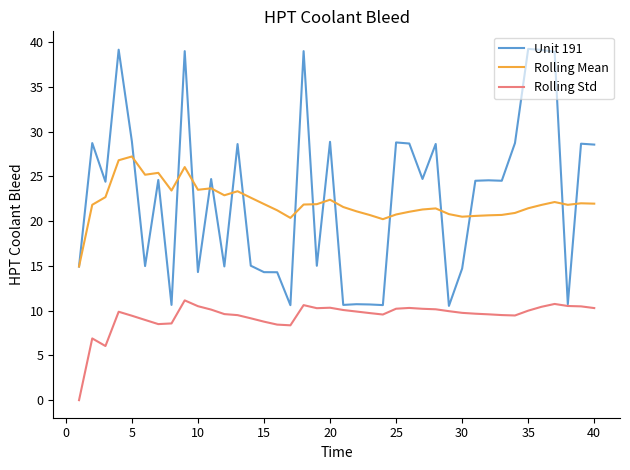

What is the greatest value displayed?

39.2